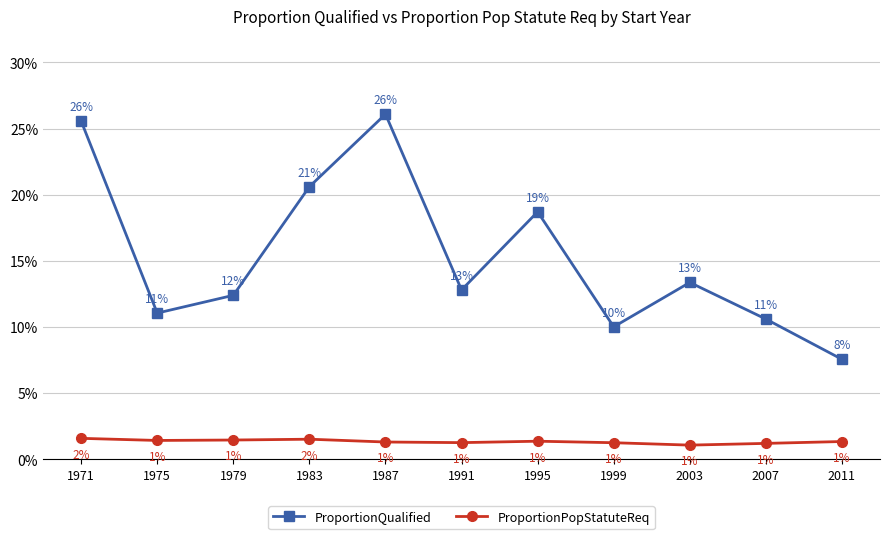

Which category has the lowest value in the ProportionQualified series?

2011